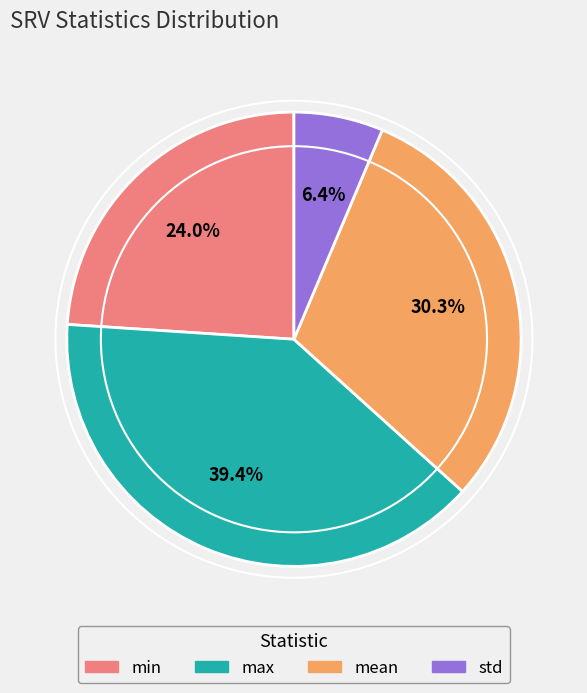

Is it true that mean is 43% of the pie?

False